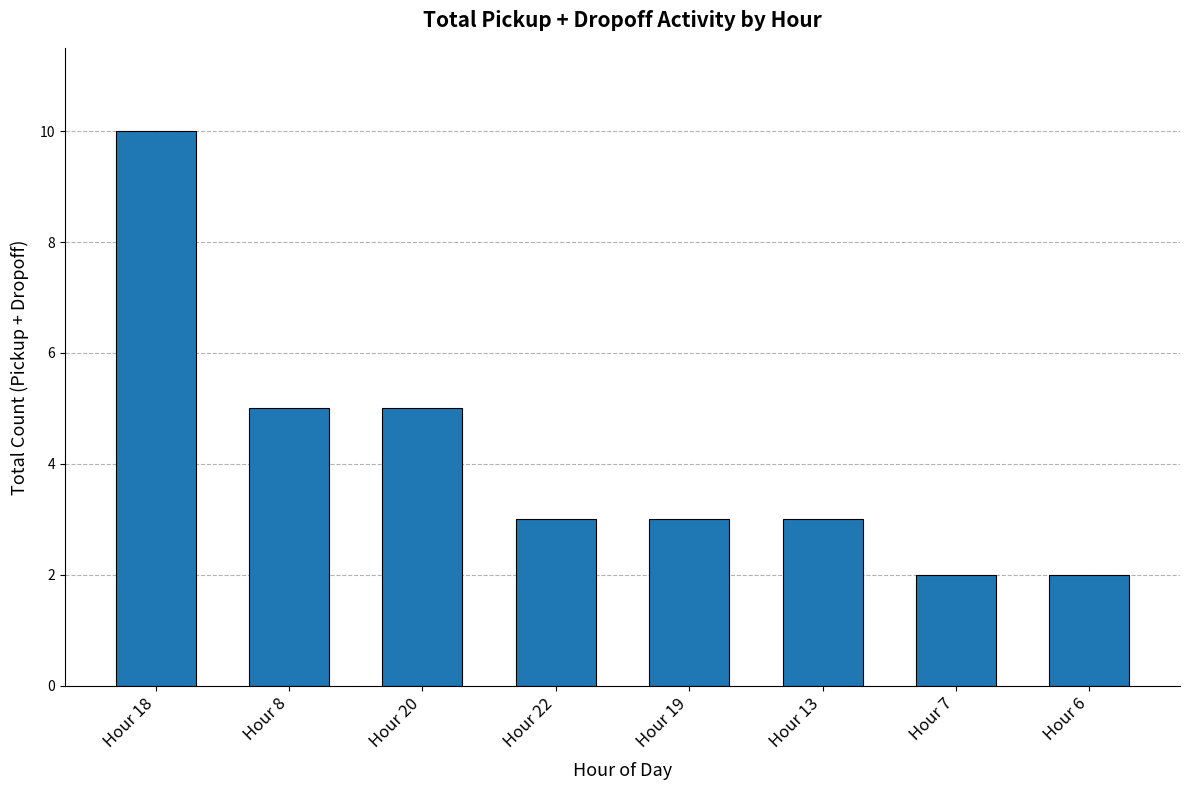

What is the change in value from Hour 18 to Hour 19?

-7